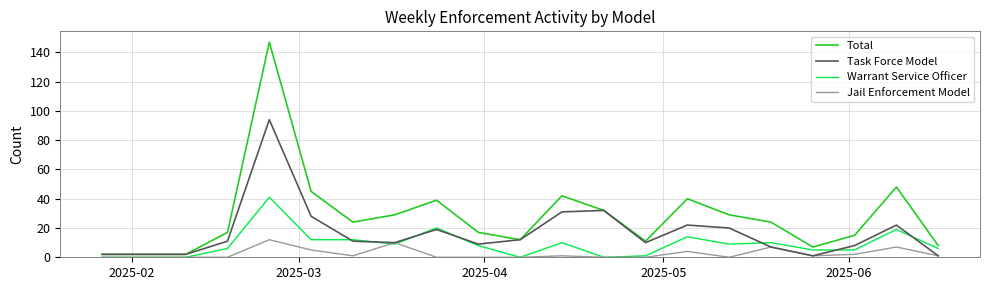

Reading right to left, transcribe all the data shown in this chart.

Total: 8	48	15	7	24	29	40	11	32	42	12	17	39	29	24	45	147	17	2	2
Task Force Model: 1	22	8	1	7	20	22	10	32	31	12	9	19	10	11	28	94	11	2	2
Warrant Service Officer: 6	19	5	5	10	9	14	1	0	10	0	8	20	9	12	12	41	6	0	0
Jail Enforcement Model: 1	7	2	1	7	0	4	0	0	1	0	0	0	10	1	5	12	0	0	0